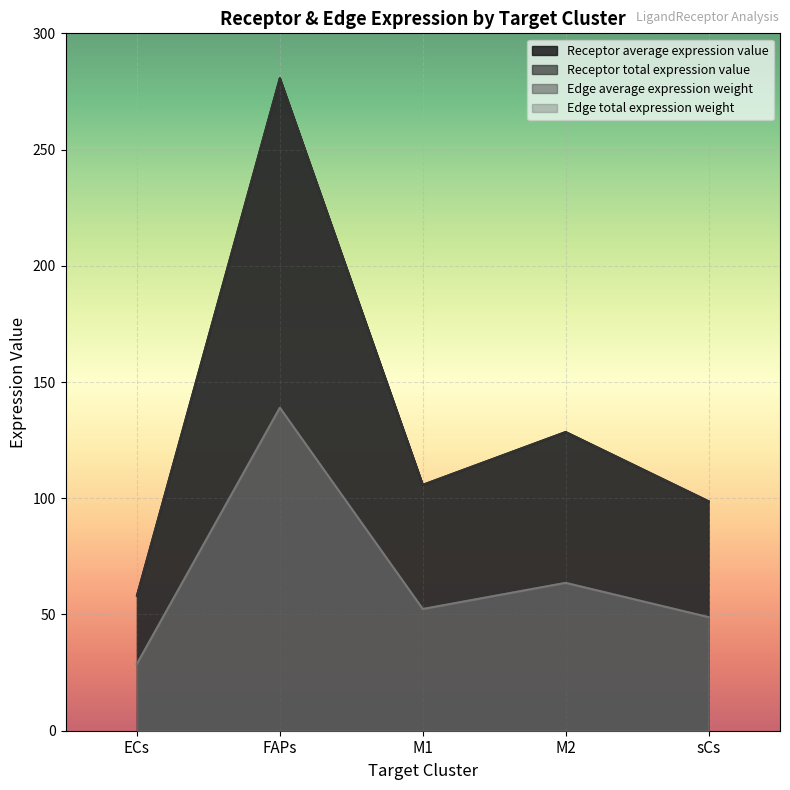

True or false: Receptor average expression value and Edge total expression weight intersect in this chart.

False